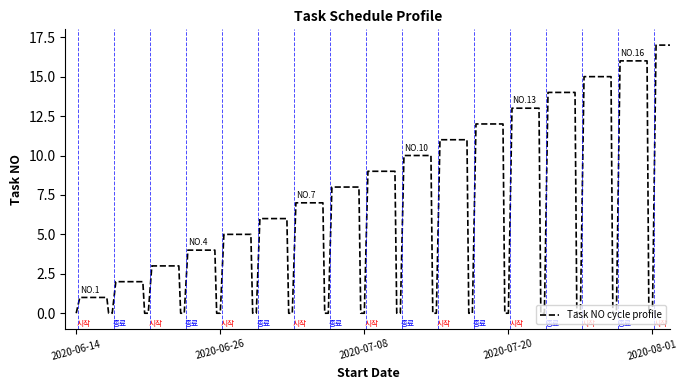

What is the maximum value shown in the chart?

17